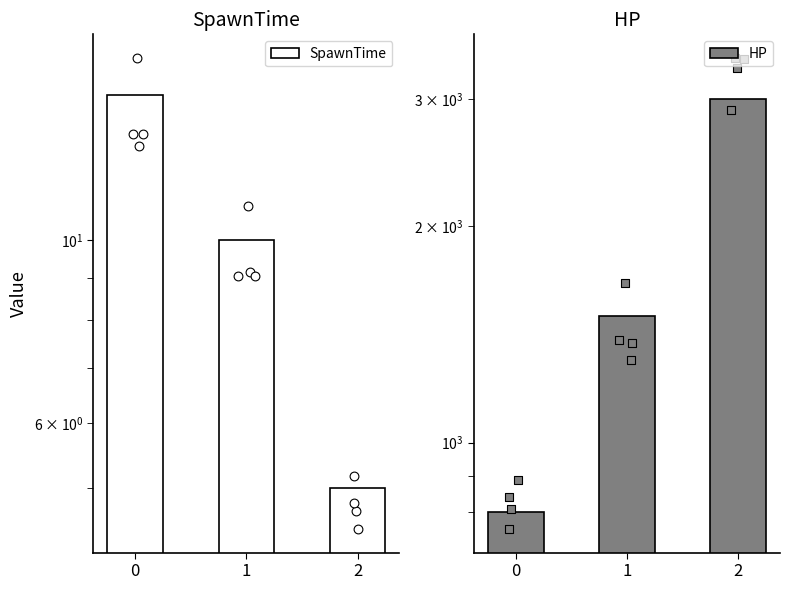

At which category is the sum across all series the highest?

2